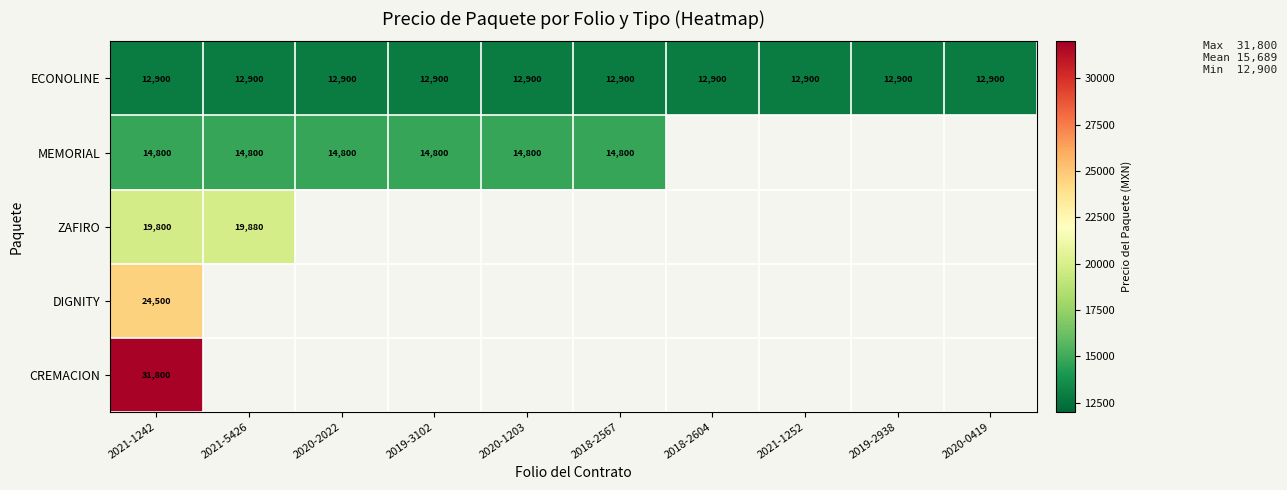

Is it true that ECONOLINE equals 6061 at 2019-2938?

False